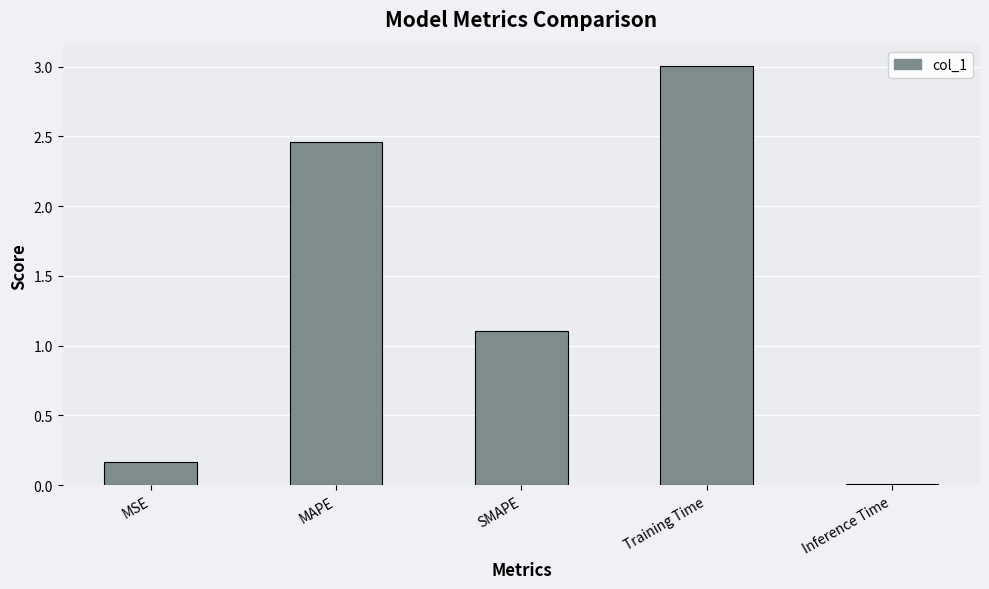

Which has a higher value, SMAPE or MSE?

SMAPE